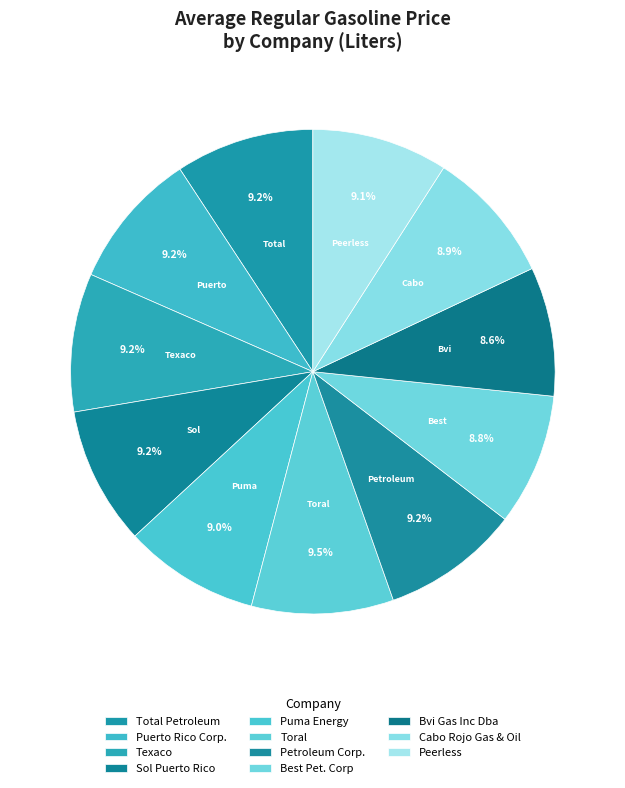

How many segments does this pie chart have?

11